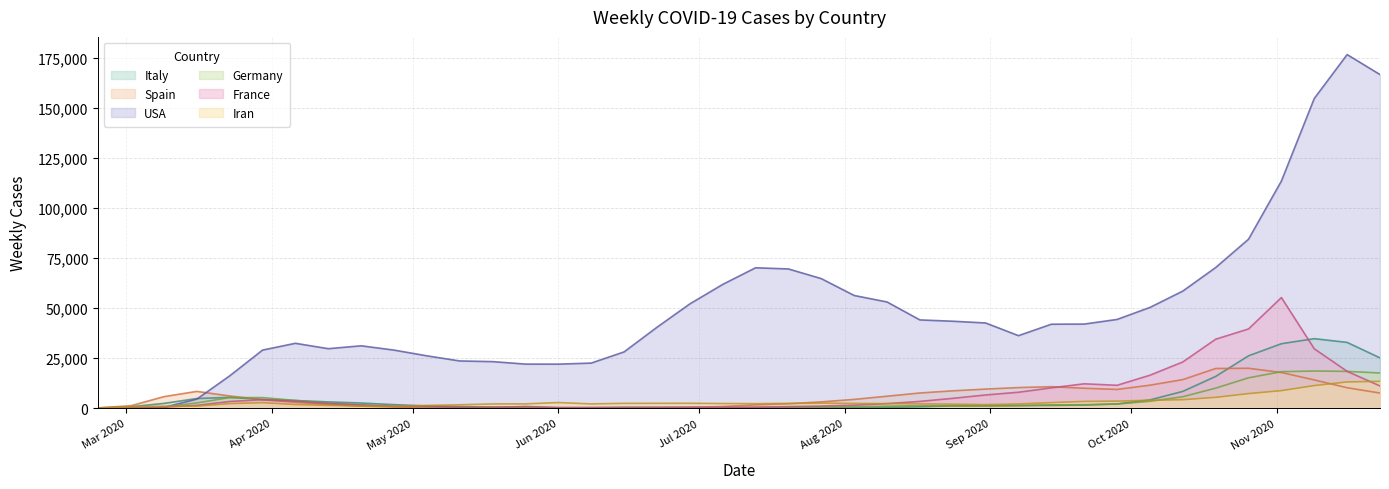

Which series has the largest total across all categories?

USA